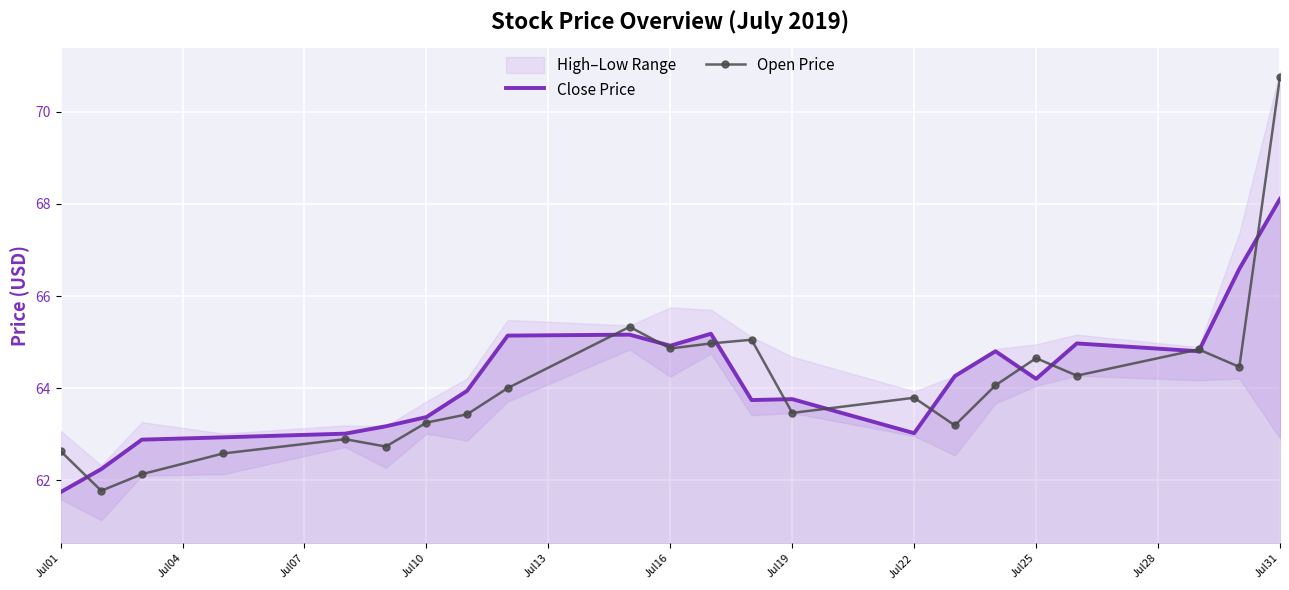

The value of Open Price at Jul31 is 123.9. True or false?

False